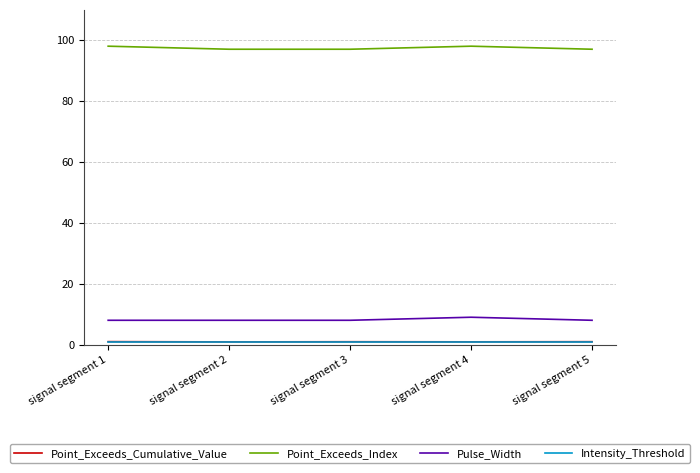

The Pulse_Width series shows 15.0 at signal segment 4. True or false?

False